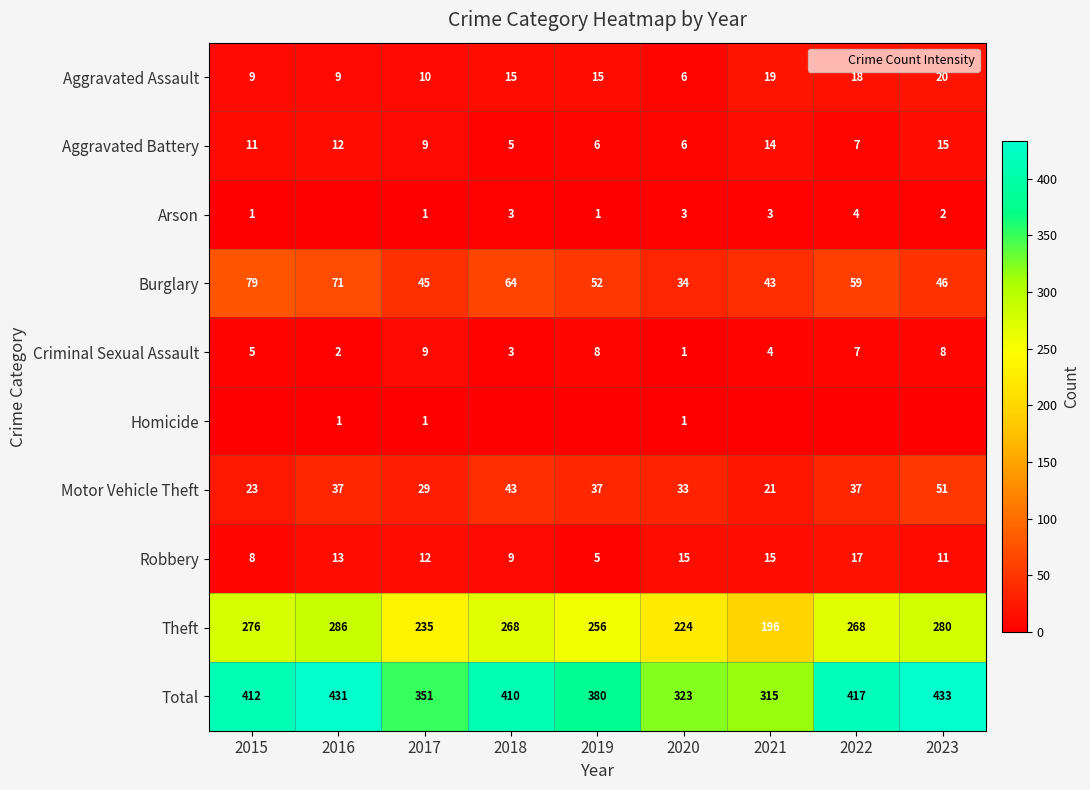

What is the approximate value of Criminal Sexual Assault at 2022?

7